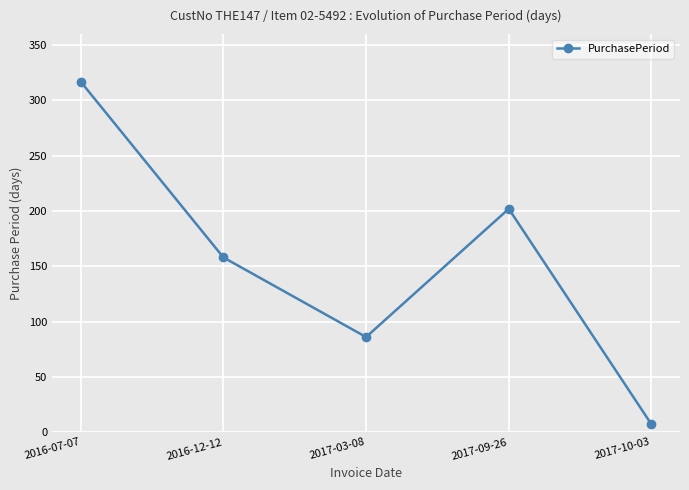

The value at 2016-07-07 is 463. True or false?

False